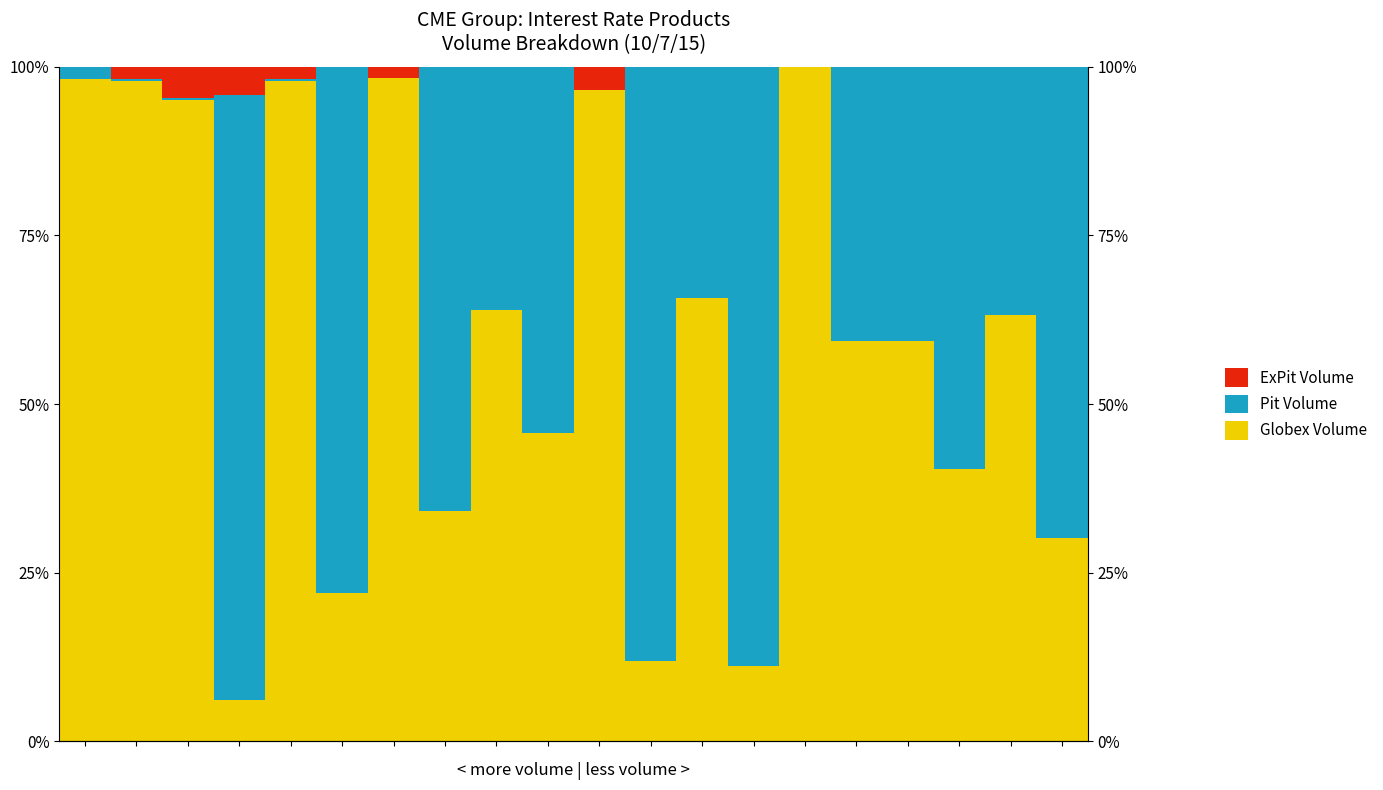

Rank the series at 17 from highest to lowest value.

Pit Volume, Globex Volume, ExPit Volume